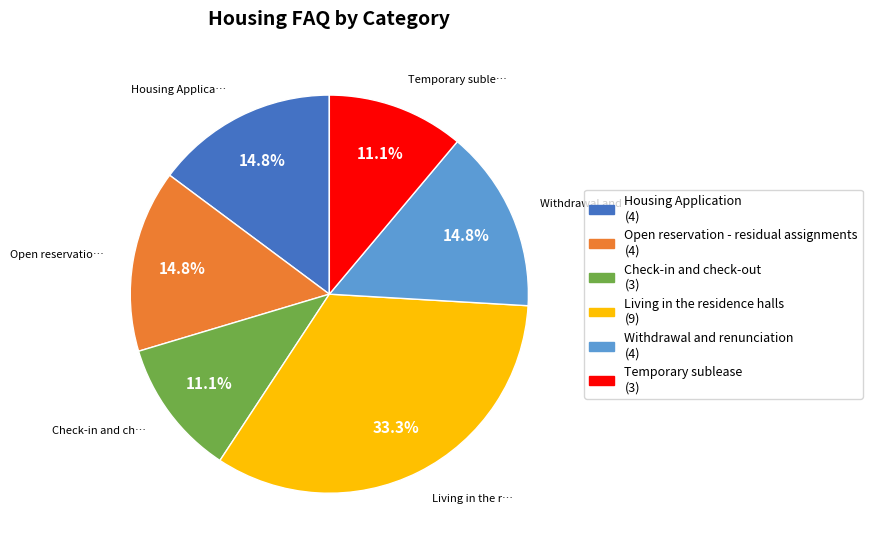

How many slices are in this pie chart?

6